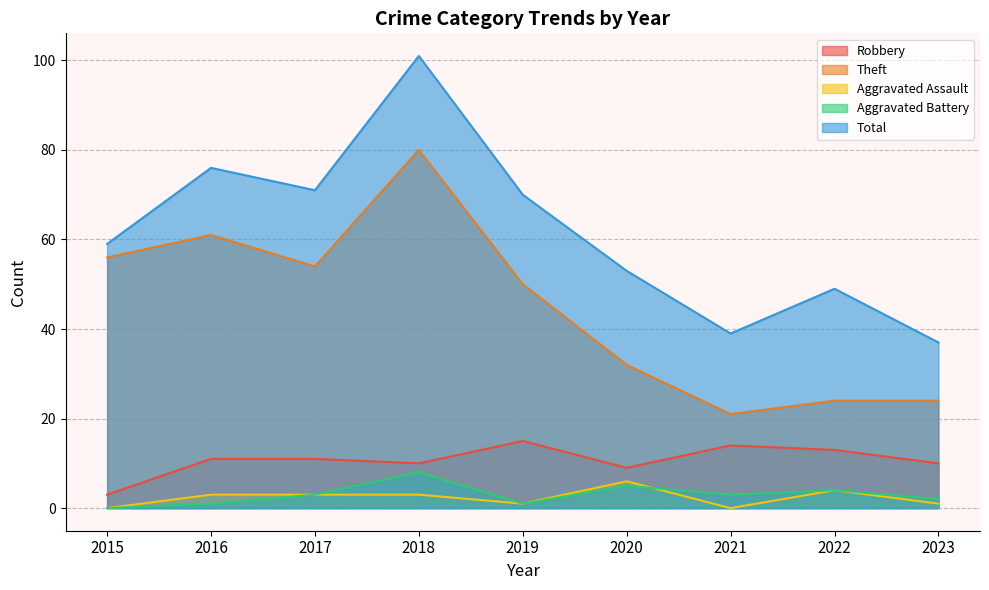

How many times do Aggravated Assault and Aggravated Battery cross each other?

1